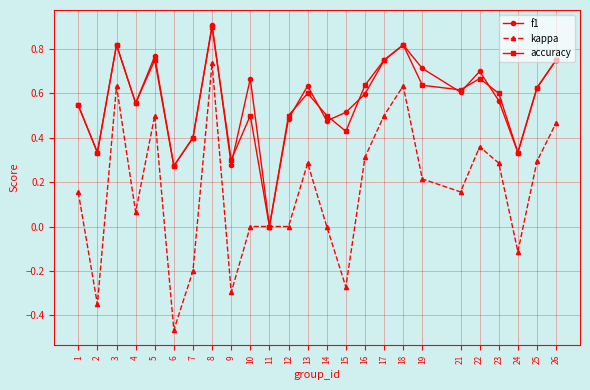

True or false: f1 has more than 1 interior local peaks.

True